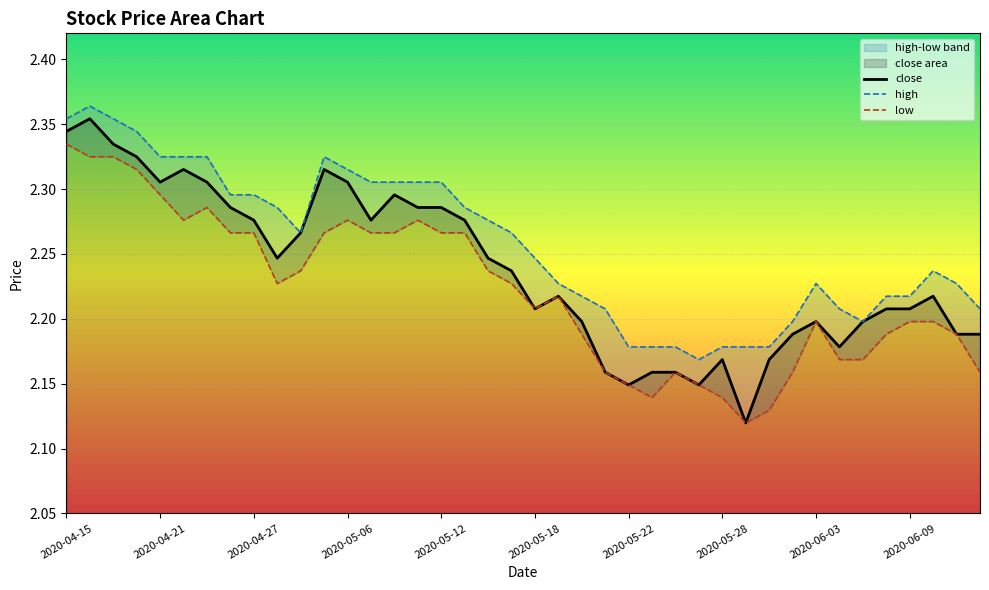

True or false: low has more than 1 points higher than both neighbors.

True